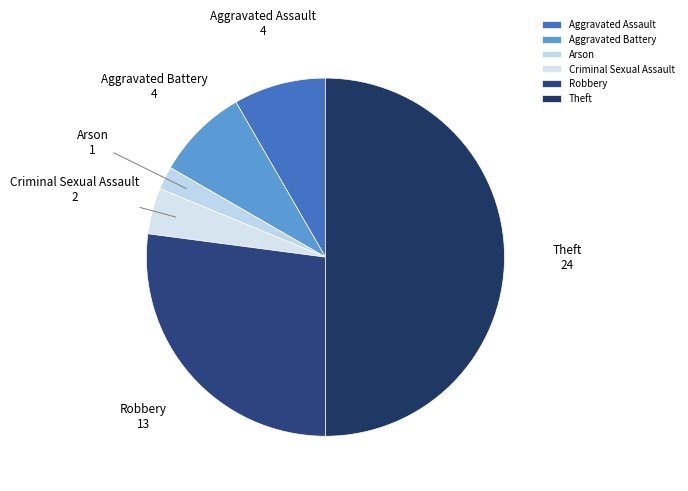

Is the sum of Aggravated Battery and Robbery greater than half?

No